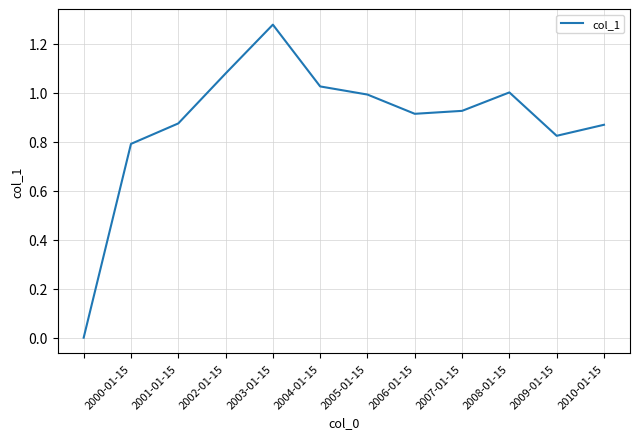

How many lines are shown in the chart?

1